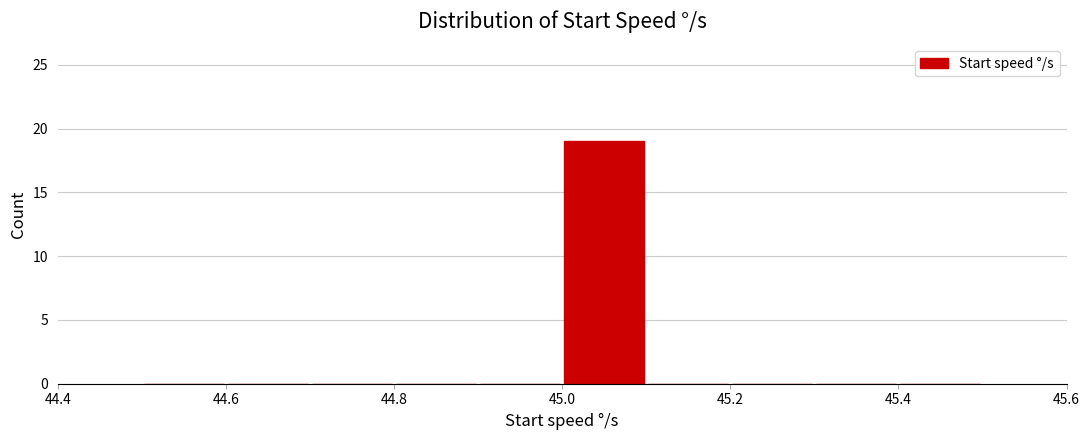

Reading left to right, list every bar in this chart as the range it spans on the x-axis followed by its height. The values are not printed on the chart, so give them approximately, as read against the axis.

44.5 to 44.6: 0
44.6 to 44.7: 0
44.7 to 44.8: 0
44.8 to 44.9: 0
44.9 to 45.0: 0
45.0 to 45.1: 19
45.1 to 45.2: 0
45.2 to 45.3: 0
45.3 to 45.4: 0
45.4 to 45.5: 0